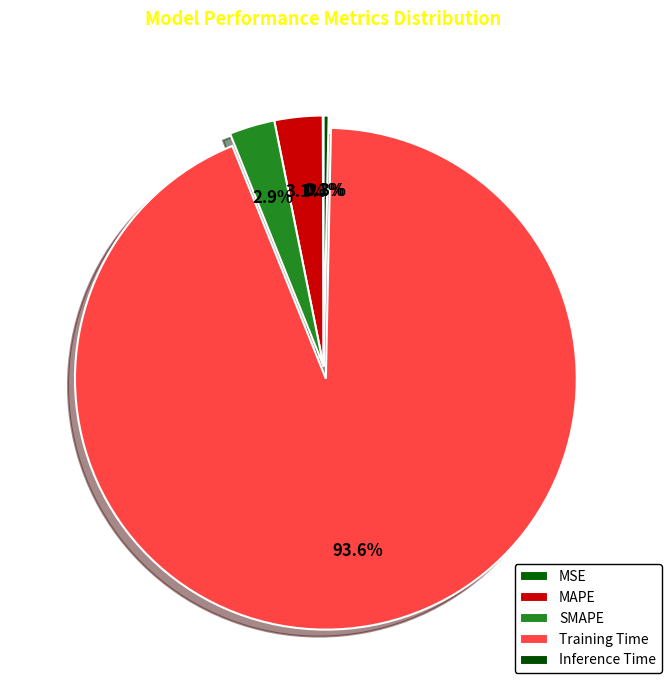

How many slices are in this pie chart?

5